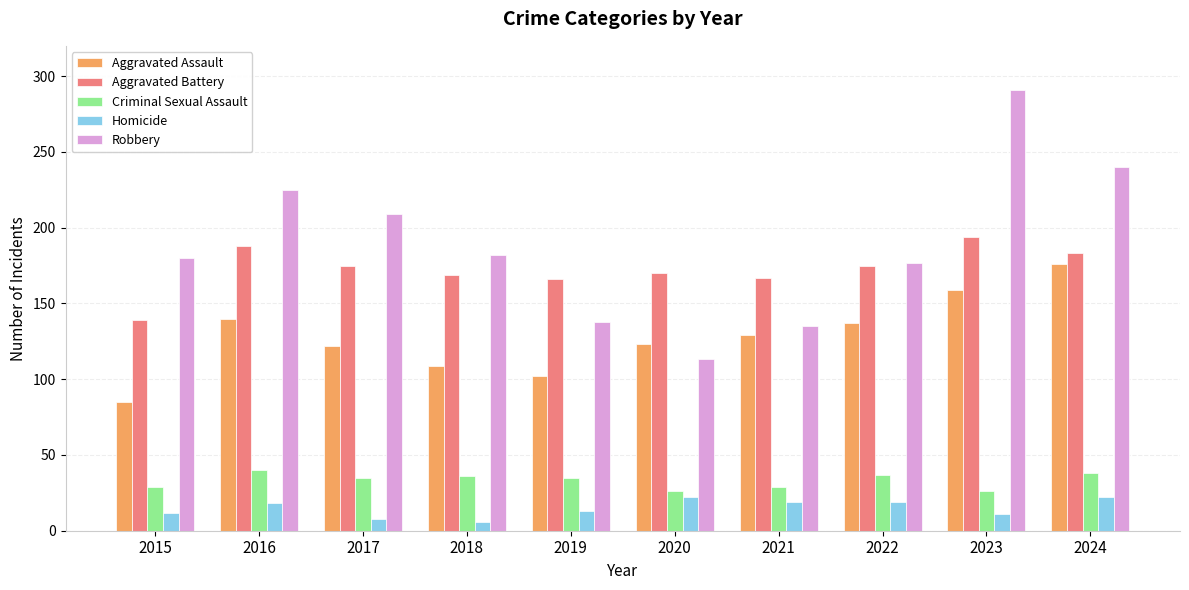

What are all the series names shown in the legend?

Aggravated Assault, Aggravated Battery, Criminal Sexual Assault, Homicide, Robbery